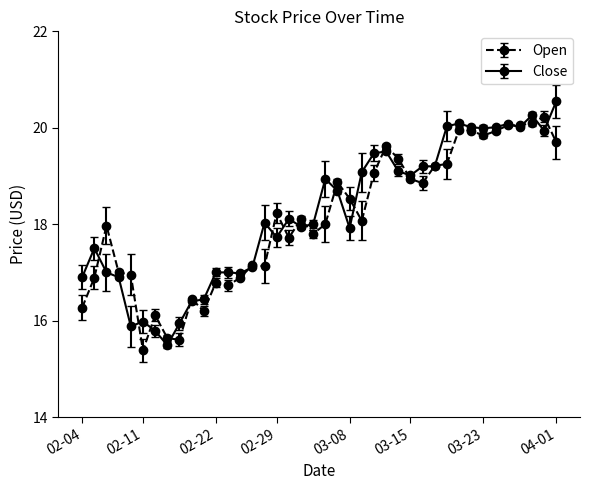

Is this an area chart (filled region under the line)?

No